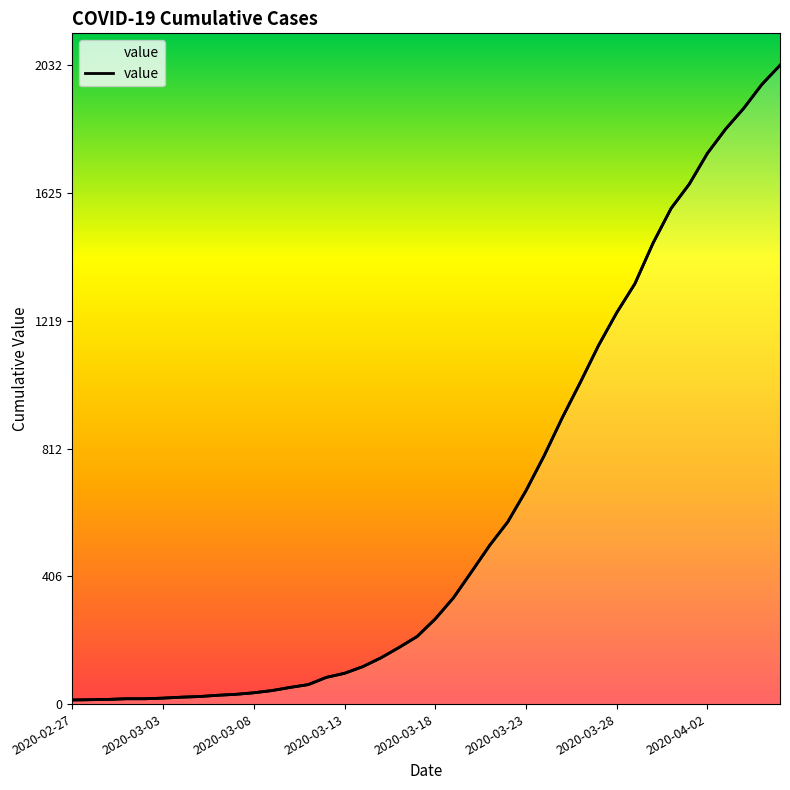

How many lines are shown in the chart?

1